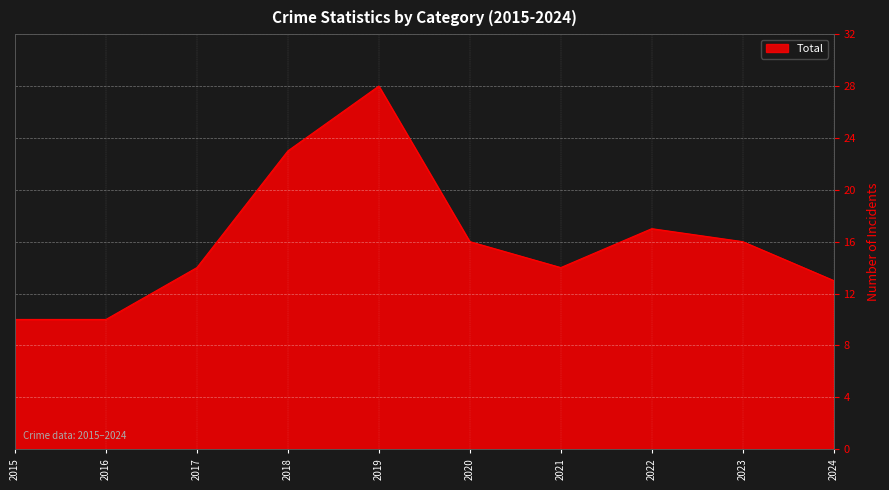

What is the ratio of the value at 2024 to the value at 2023?

0.8